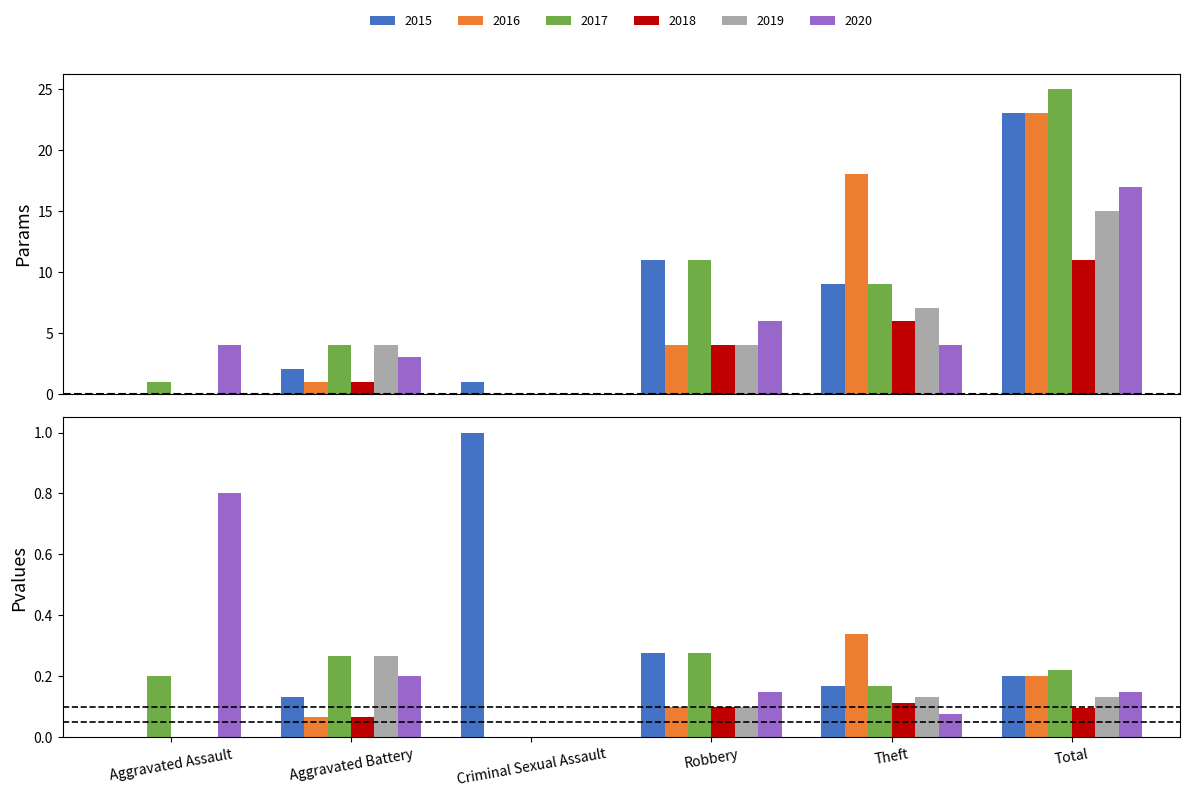

The 2018 series shows 2 at Robbery. True or false?

False